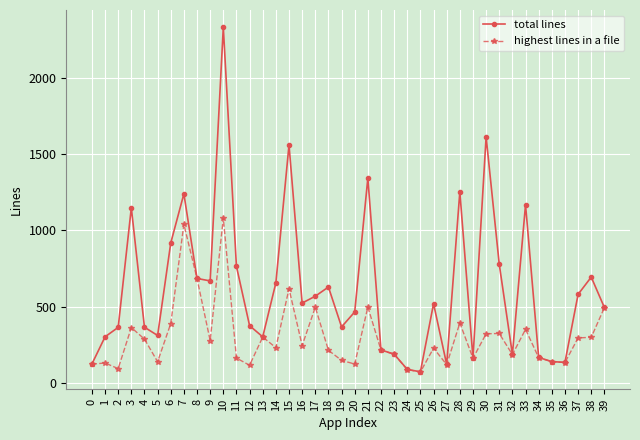

What is the value of the highest lines in a file point at the 5th from the left?

288